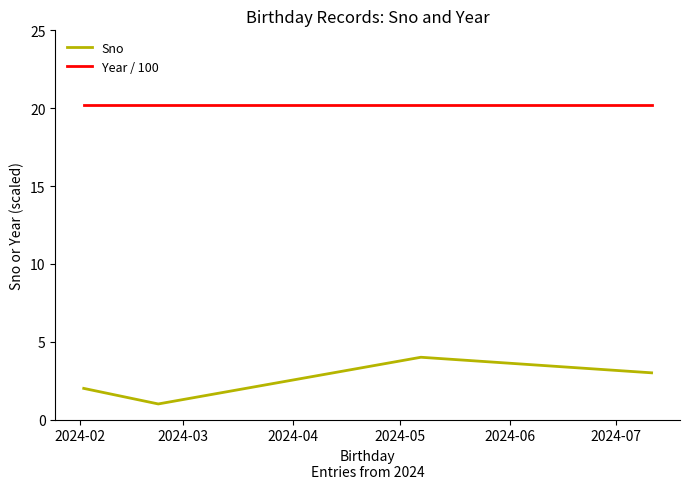

What is the smallest value displayed?

1.0